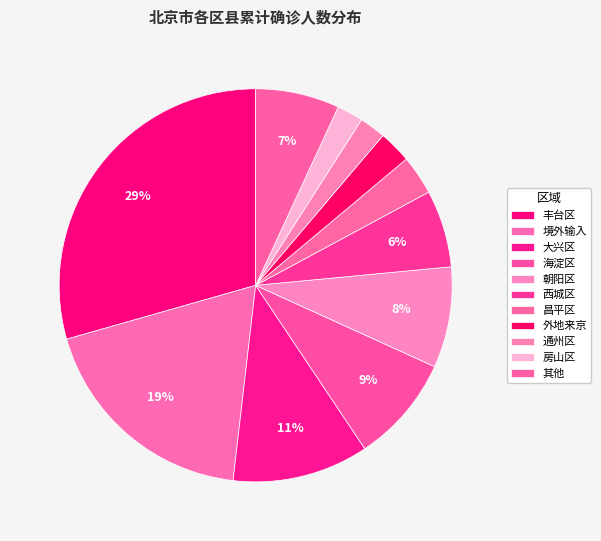

True or false: 通州区 accounts for 13% of the total.

False